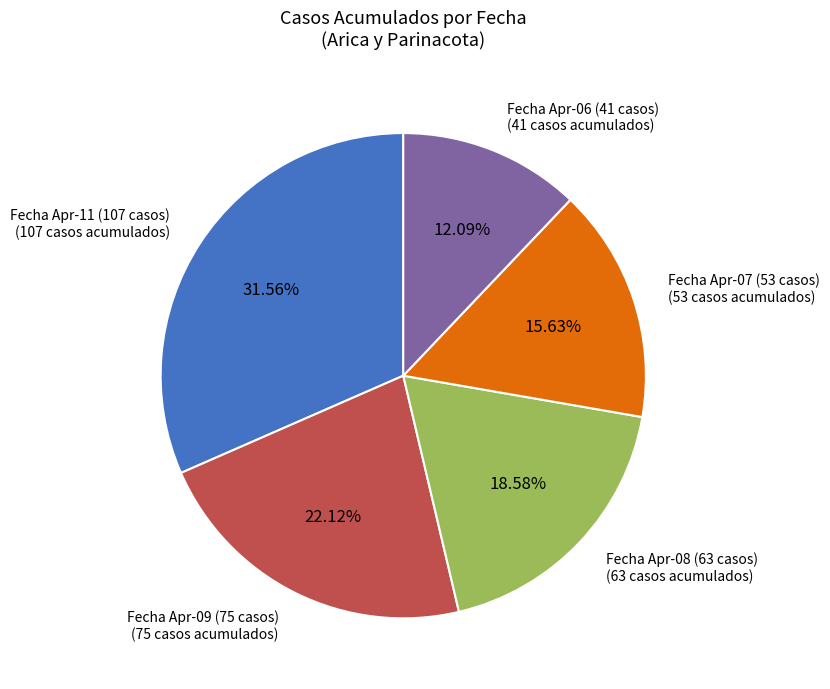

Does any single category account for the majority?

No